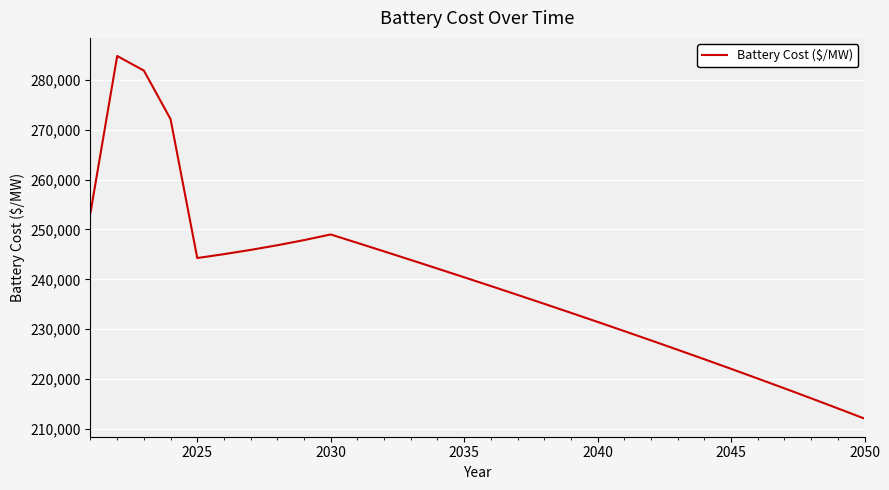

What is the greatest value displayed?

284785.5